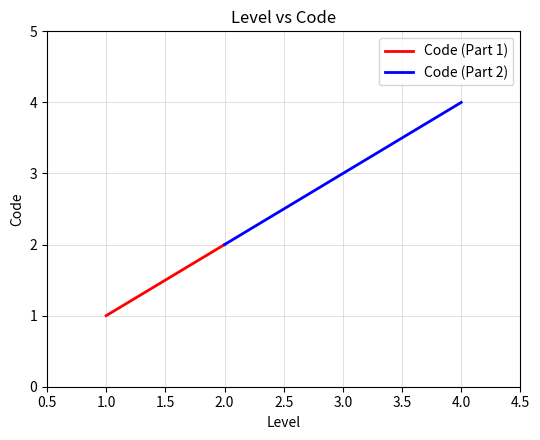

What is the sum of all values?

10